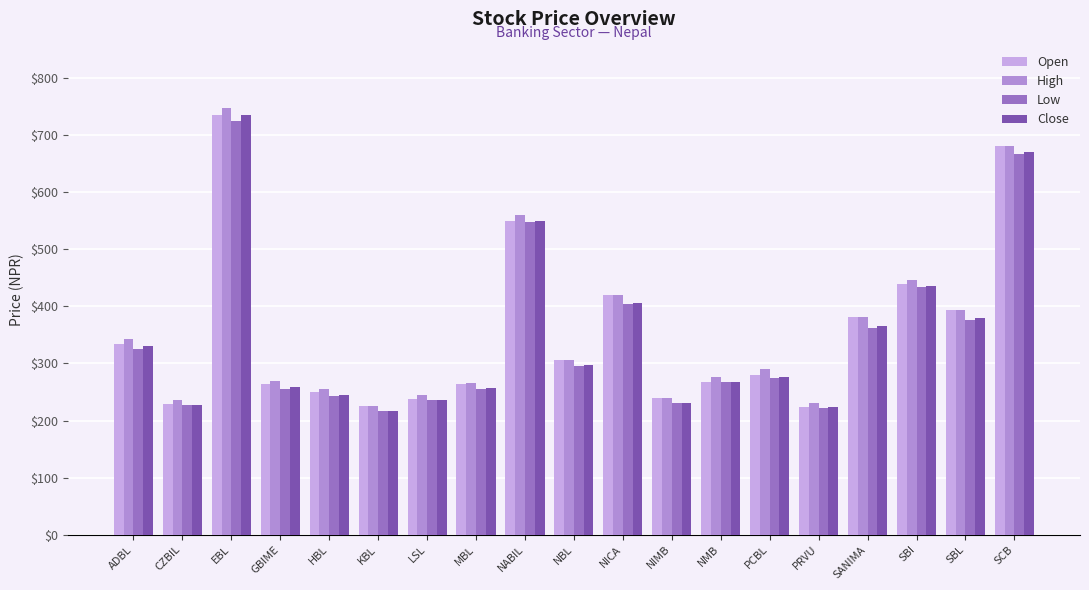

The value of Open at EBL is 735.0. True or false?

True